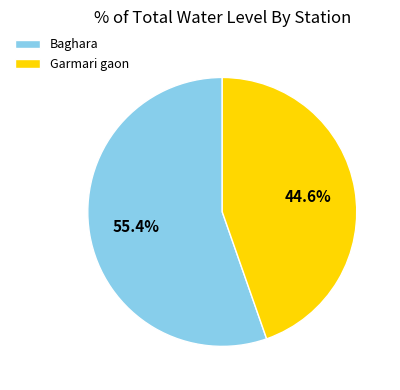

True or false: Baghara accounts for 61% of the total.

False